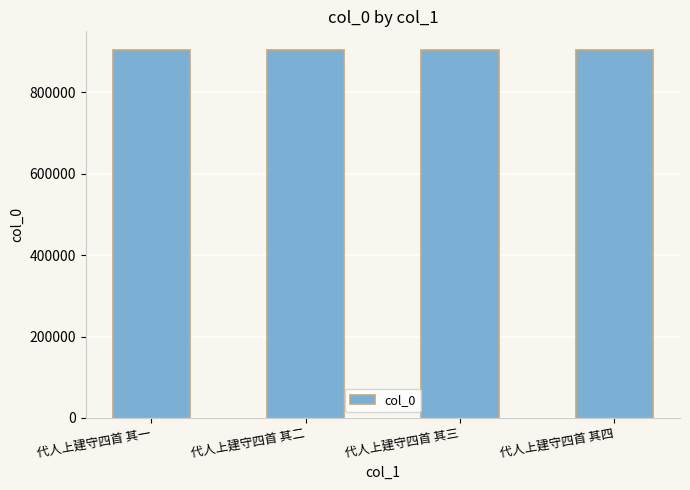

What is the label of the 1st bar from the right?

代人上建守四首 其四